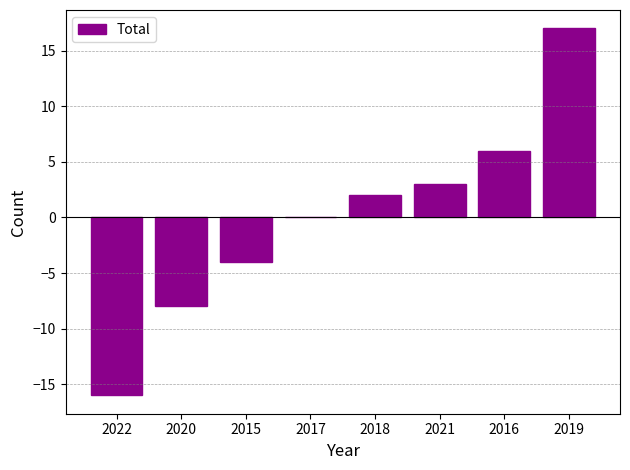

Which has a higher value, 2018 or 2021?

2021